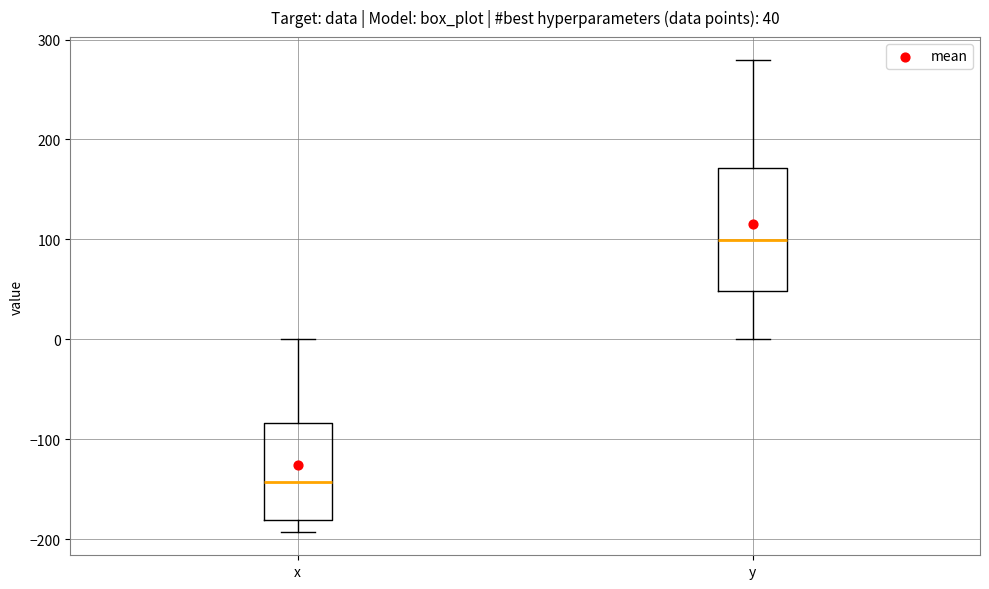

Which box is the tallest, from its lower edge to its upper edge?

y